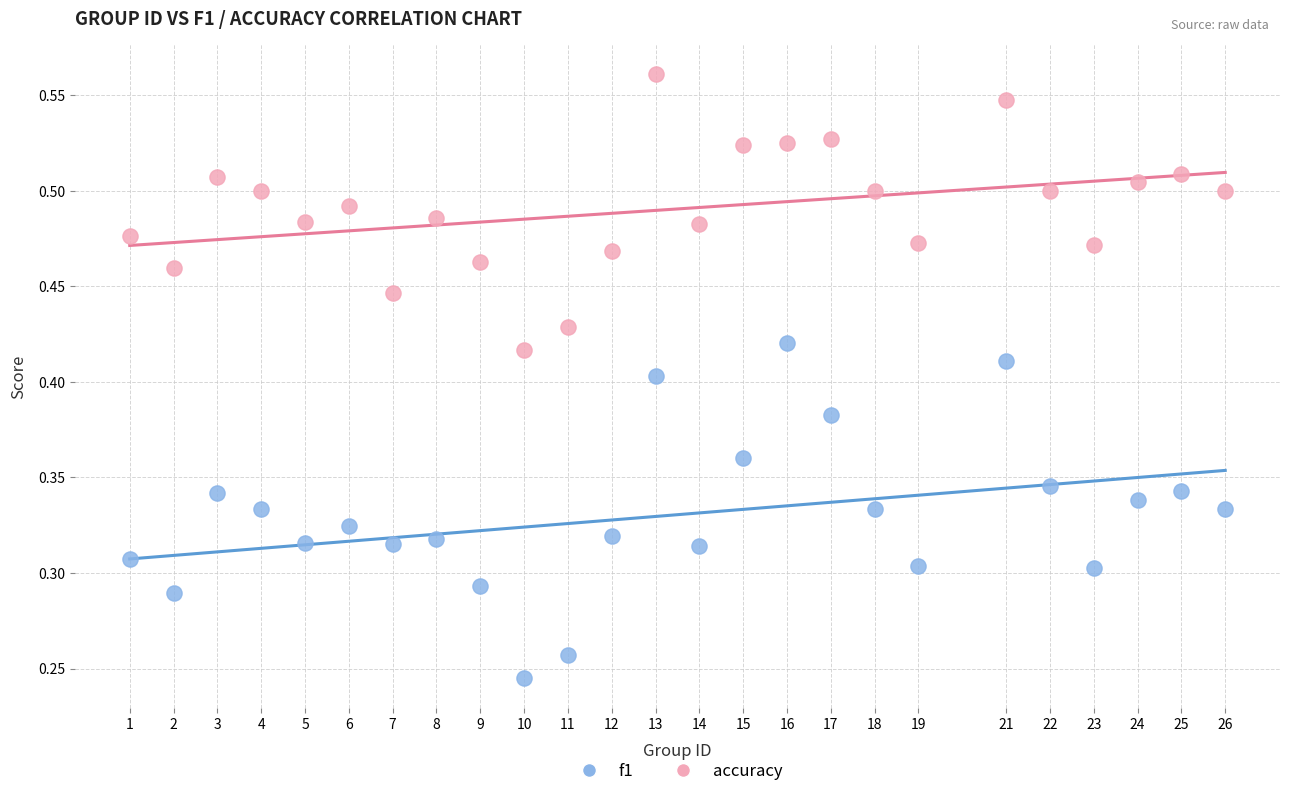

What are all the series names shown in the legend?

f1, accuracy